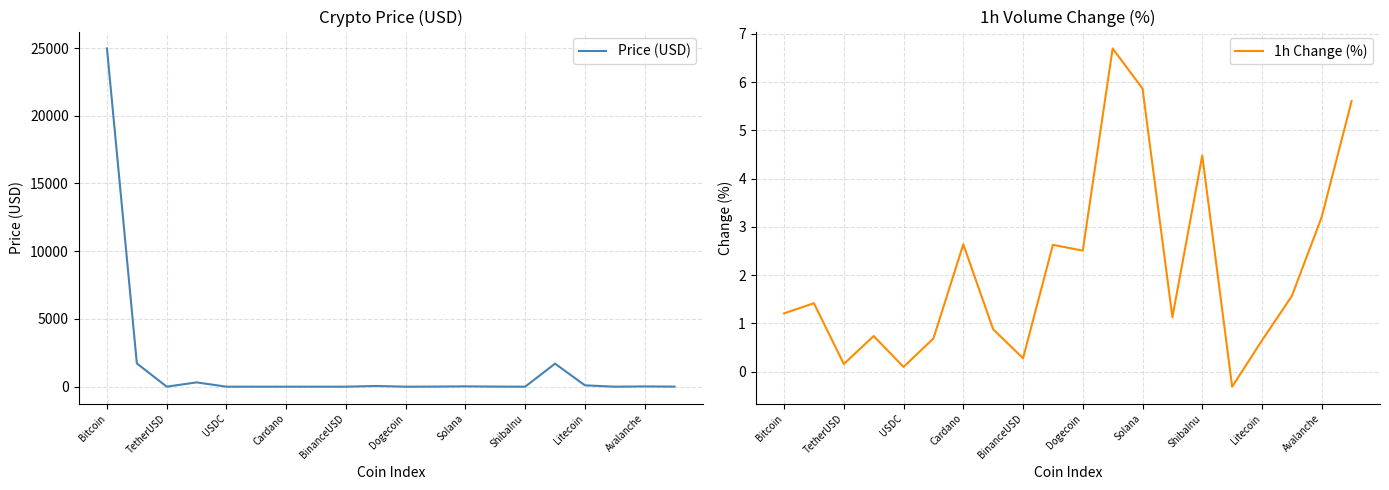

The 1h Change (%) series shows 1.1 at Litecoin. True or false?

False